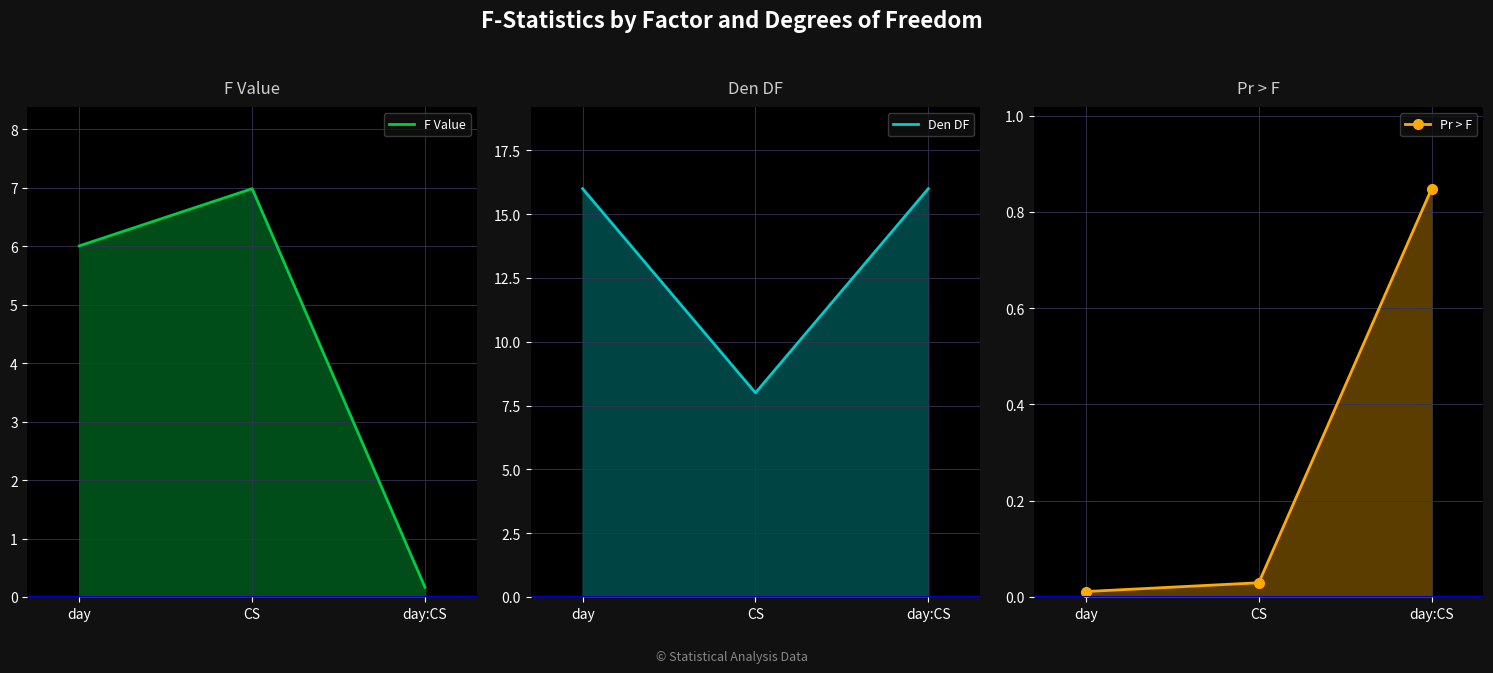

Which has a higher value, CS or day?

CS